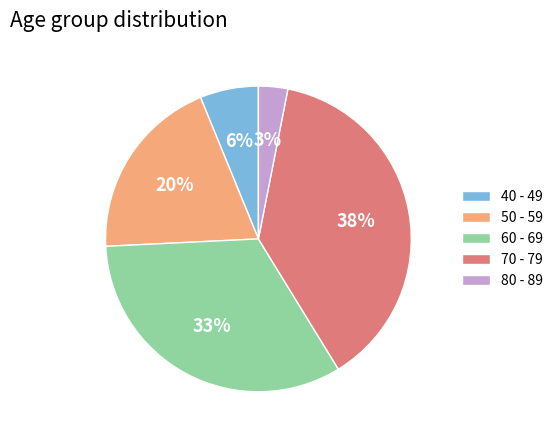

Is 40 - 49 the majority of the pie?

No